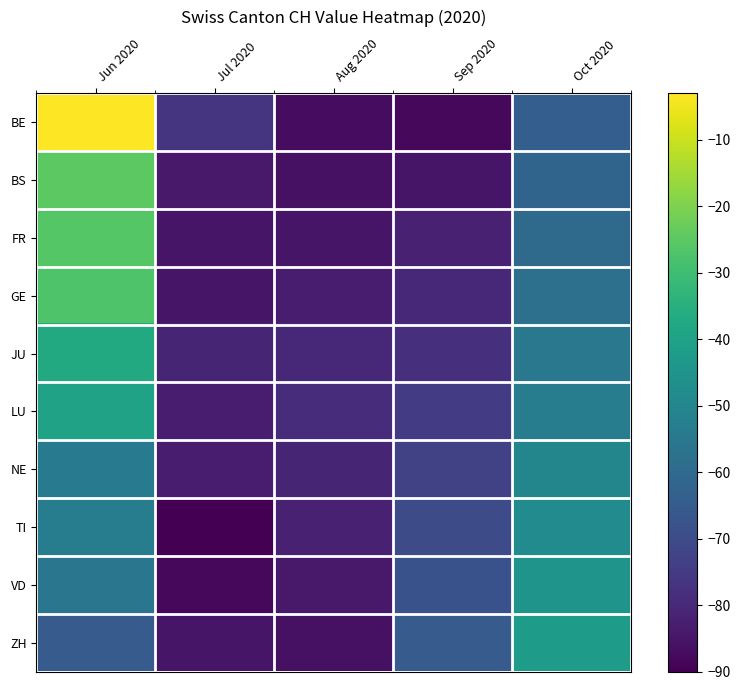

What is the difference between the highest and lowest values at Jul 2020?

13